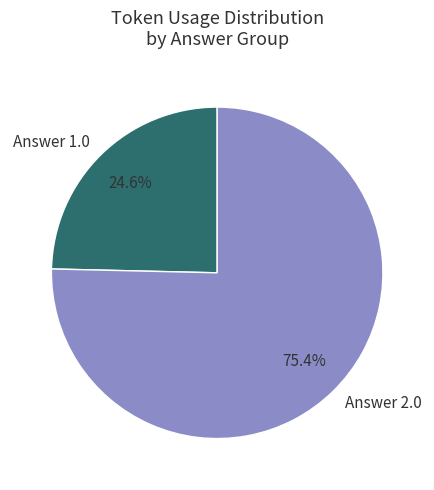

What is the total percentage of Answer 1.0 and Answer 2.0?

100.0%